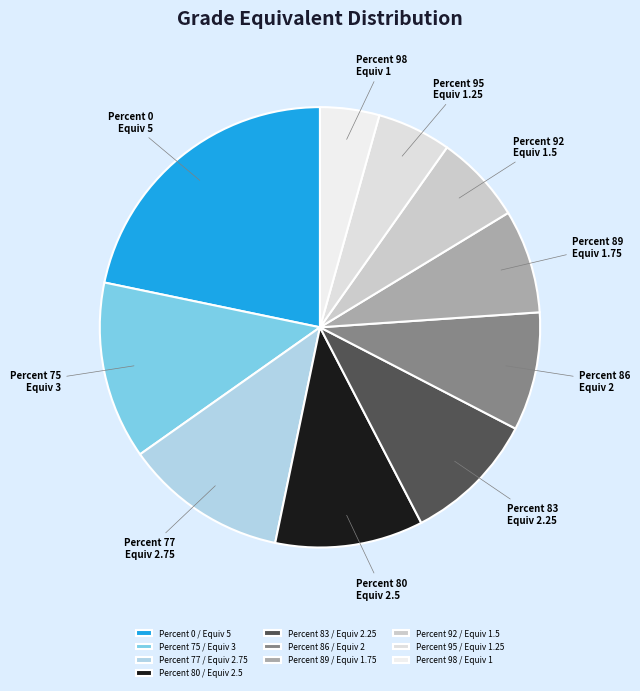

Combined, do Percent 92 and Percent 95 account for over 50%?

No